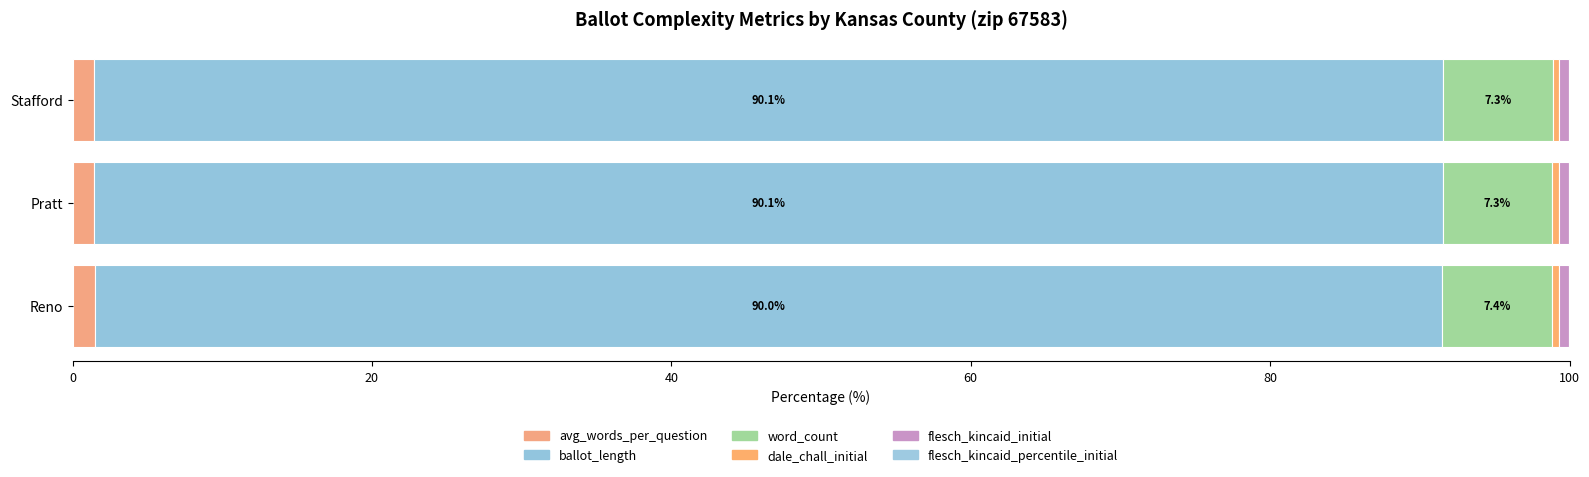

Count the number of data series in this chart.

6